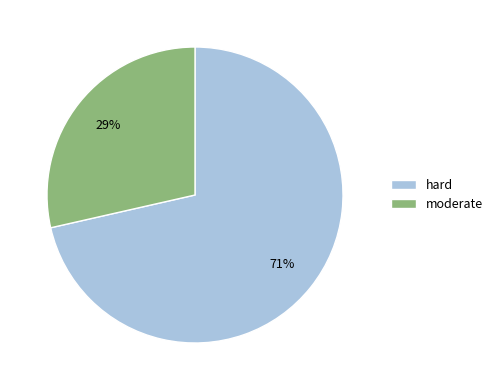

Which category has the smallest portion of the pie?

moderate